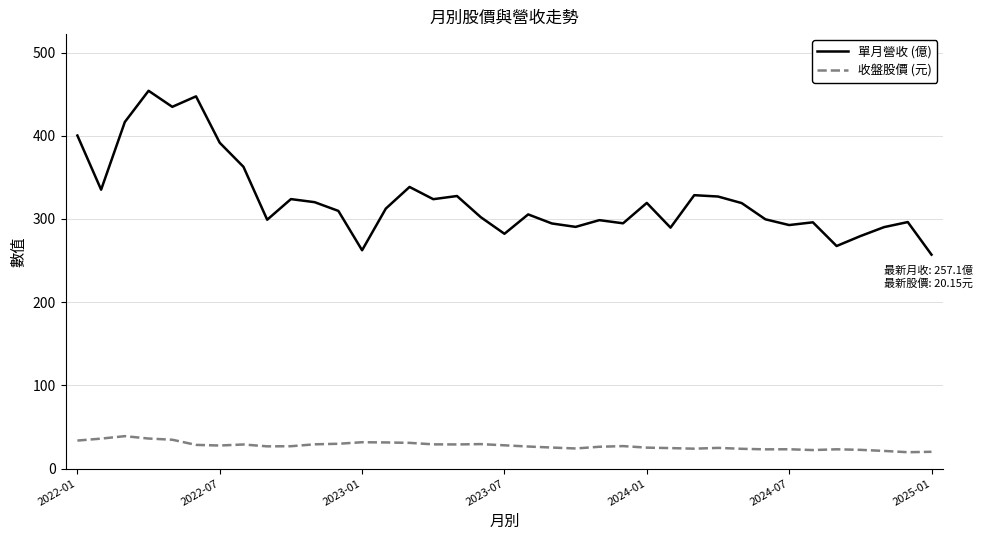

Rank the series by their maximum value, from highest to lowest.

單月營收 (億), 收盤股價 (元)